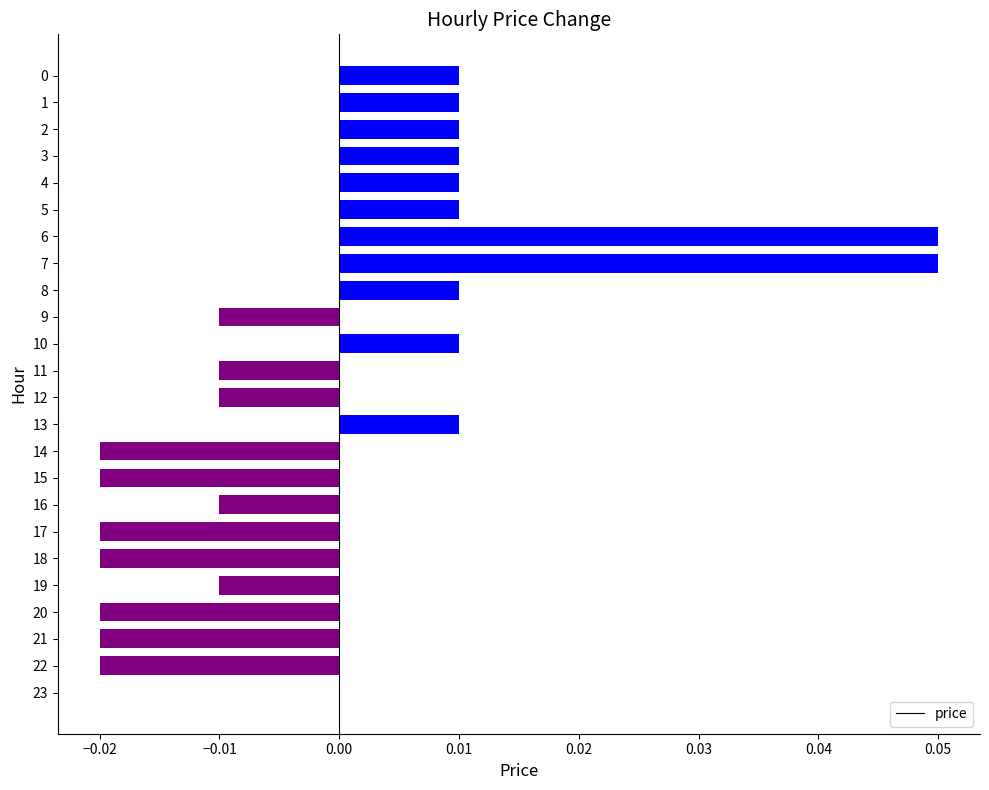

Between 8 and 9, which is larger?

8